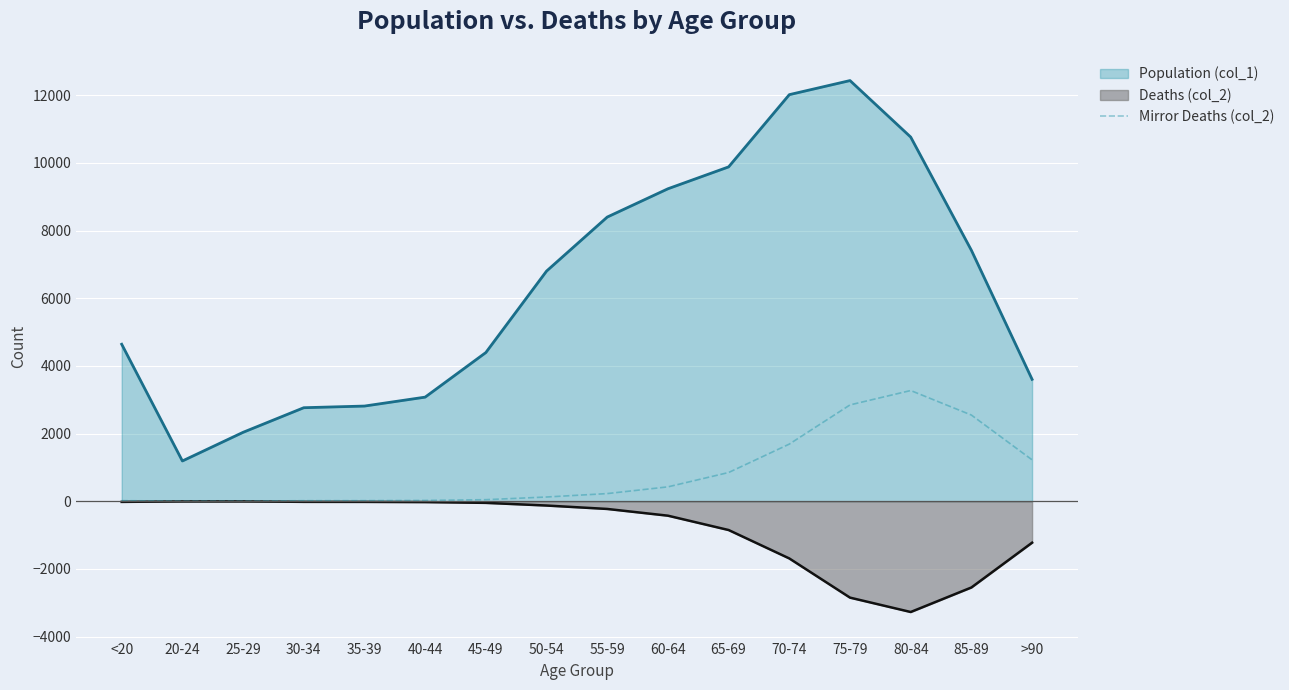

Rank the series by their maximum value, from lowest to highest.

Deaths (col_2), Mirror Deaths (col_2), Population (col_1)